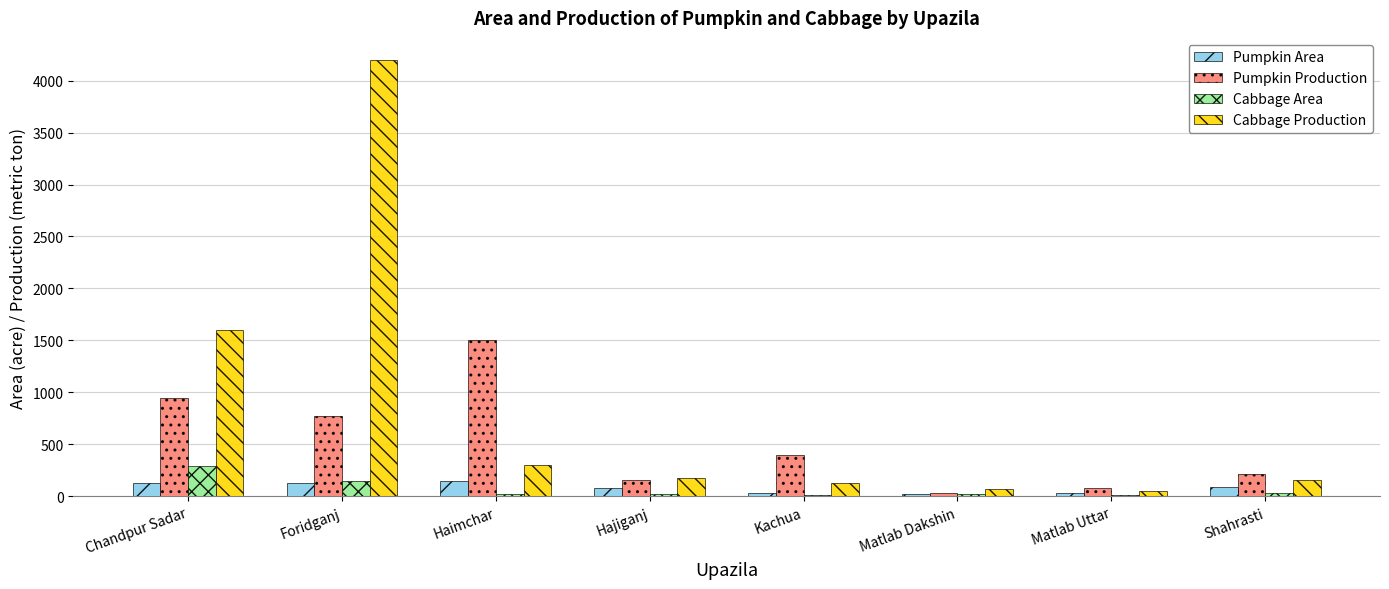

At which category is the sum across all series the highest?

Foridganj